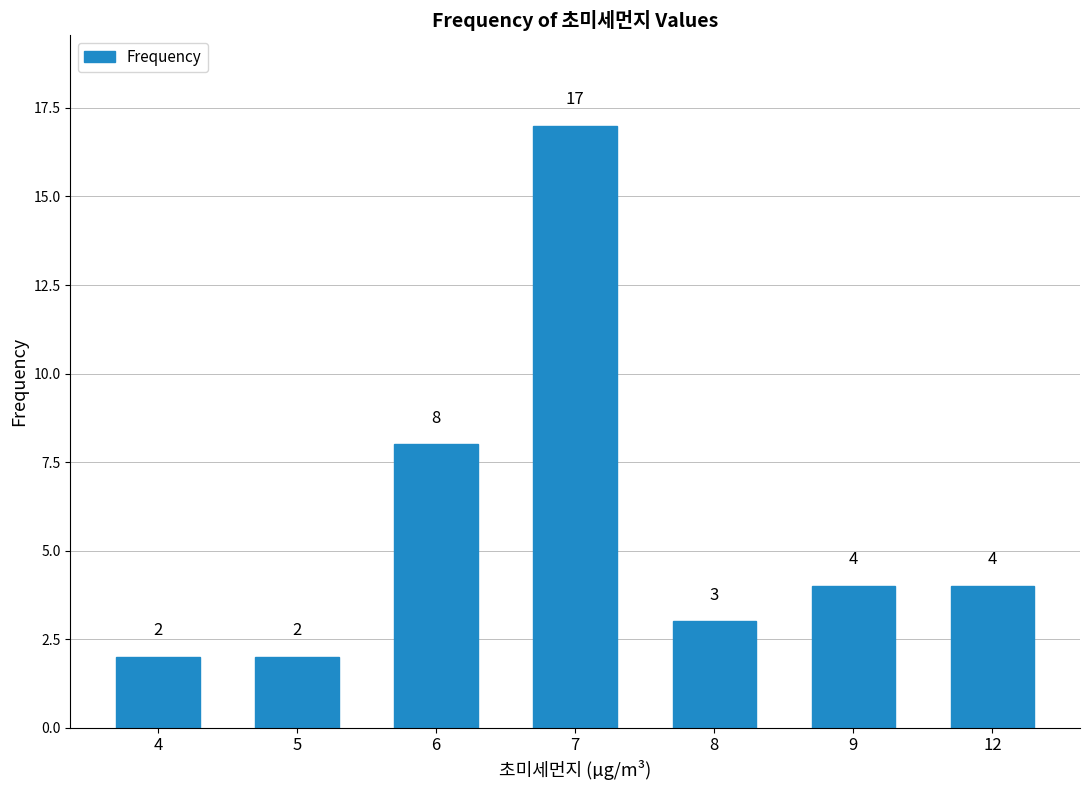

What is the value of the 2nd bar from the left?

2